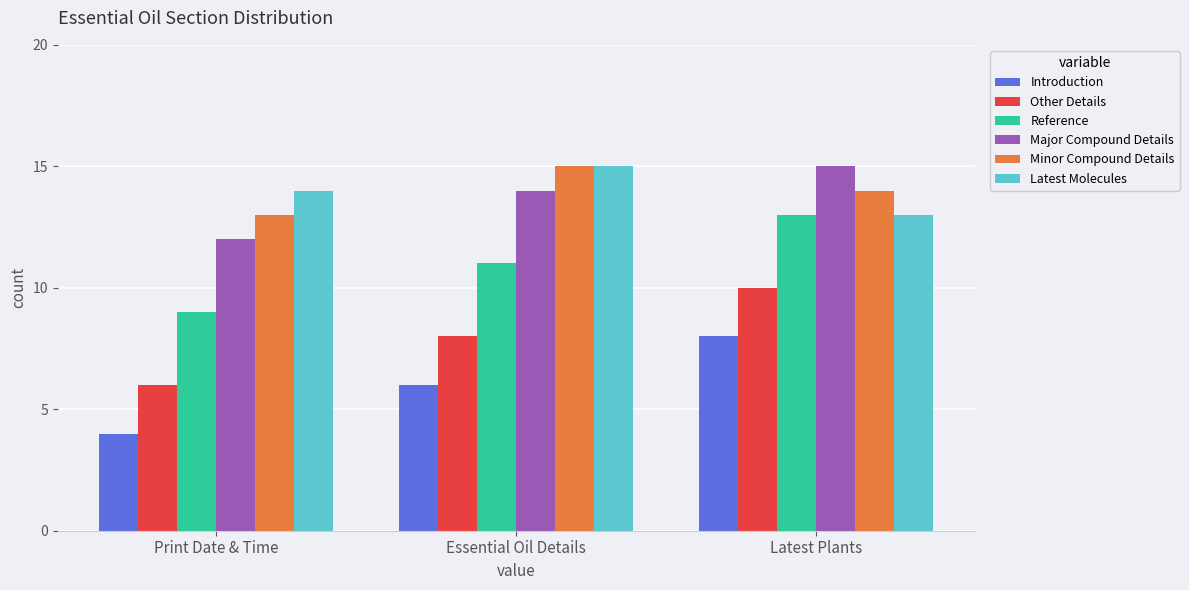

What is the value of the Major Compound Details bar at the 3rd from the left?

15